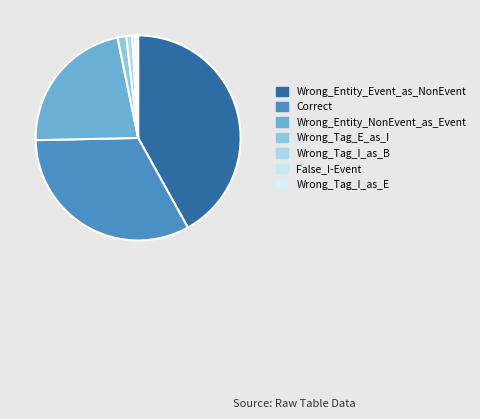

Rank the categories by value from lowest to highest.

False_I-Event, Wrong_Tag_I_as_E, Wrong_Tag_I_as_B, Wrong_Tag_E_as_I, Wrong_Entity_NonEvent_as_Event, Correct, Wrong_Entity_Event_as_NonEvent